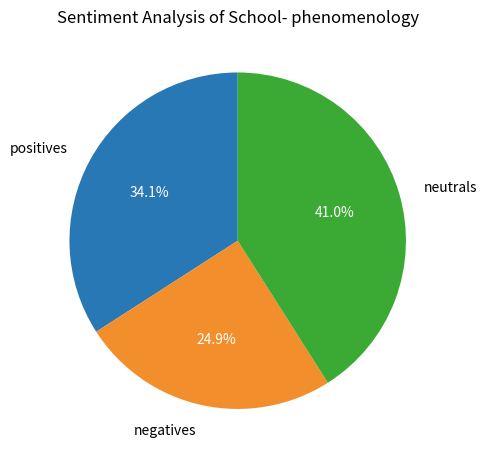

How many segments does this pie chart have?

3